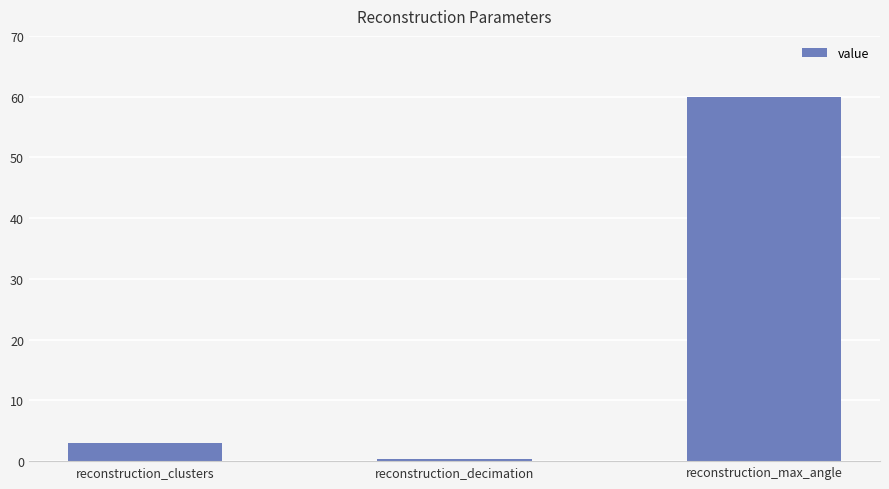

At which label is the value closest to 30?

reconstruction_clusters